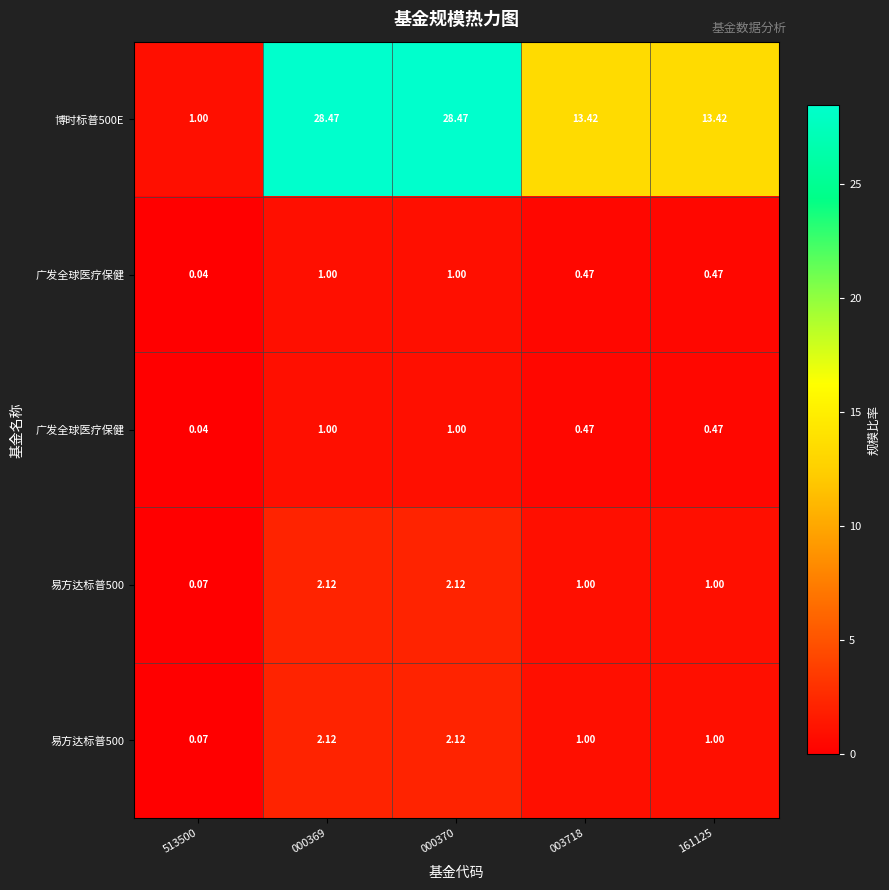

Between 003718 and 513500, which is larger?

003718